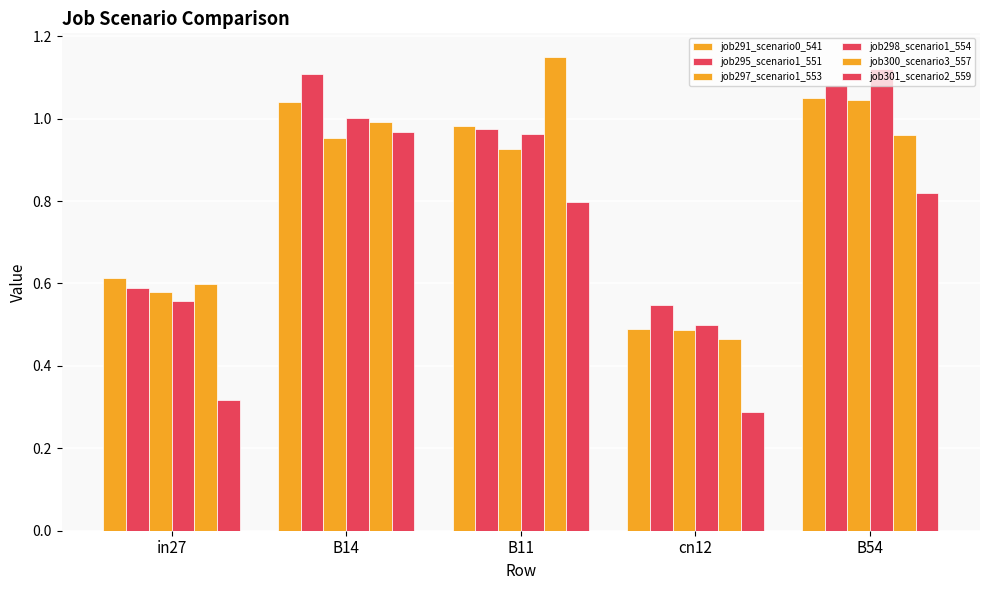

How many distinct data groups are displayed?

6